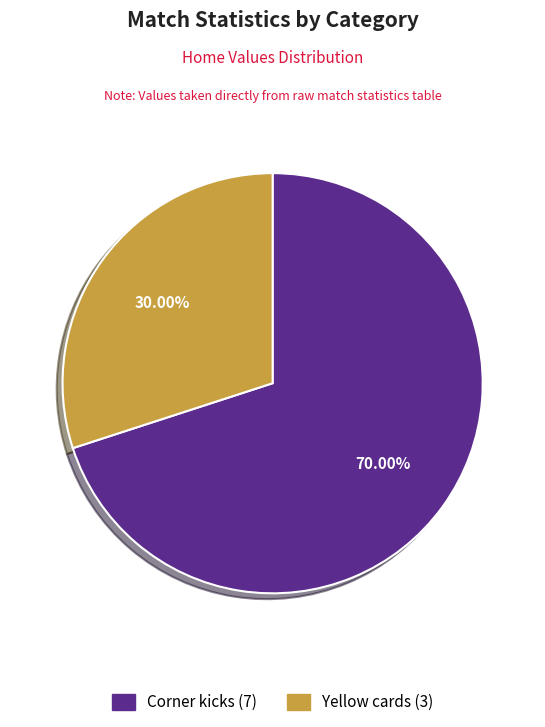

Which category has the biggest portion of the pie?

Corner kicks